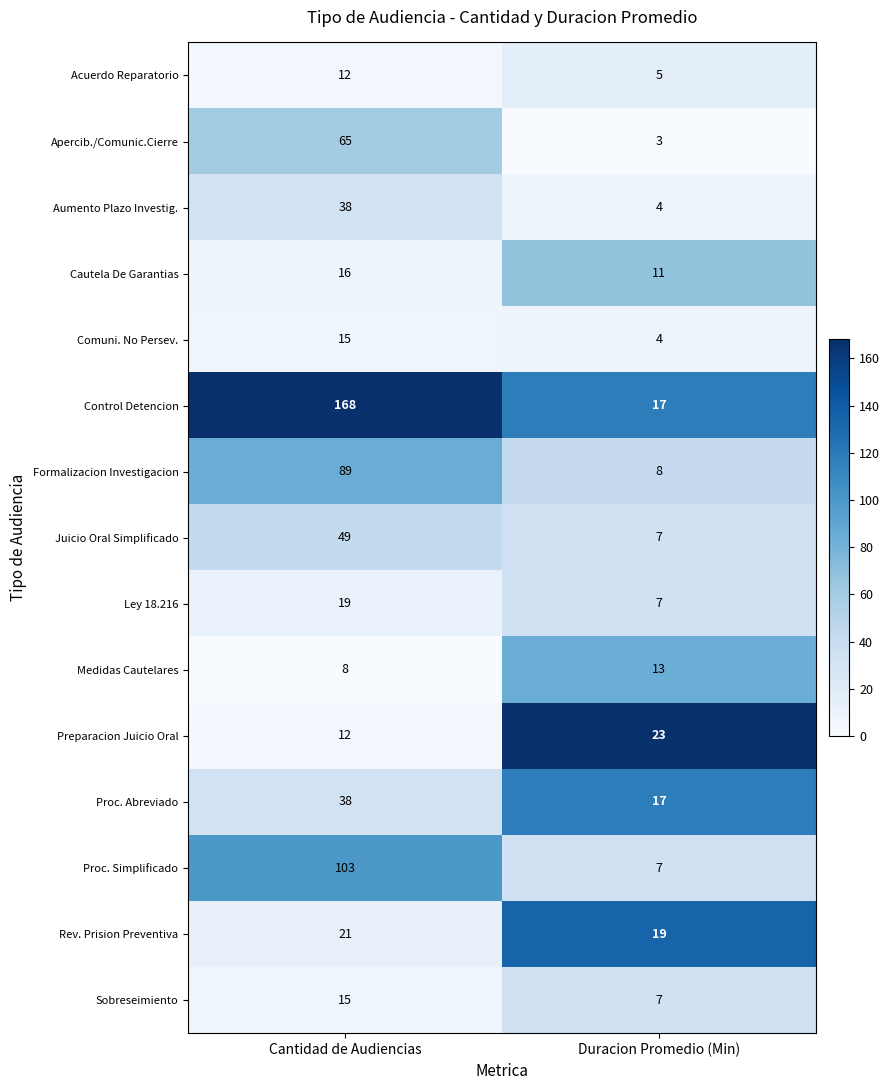

What is the sum of all Medidas Cautelares values?

21